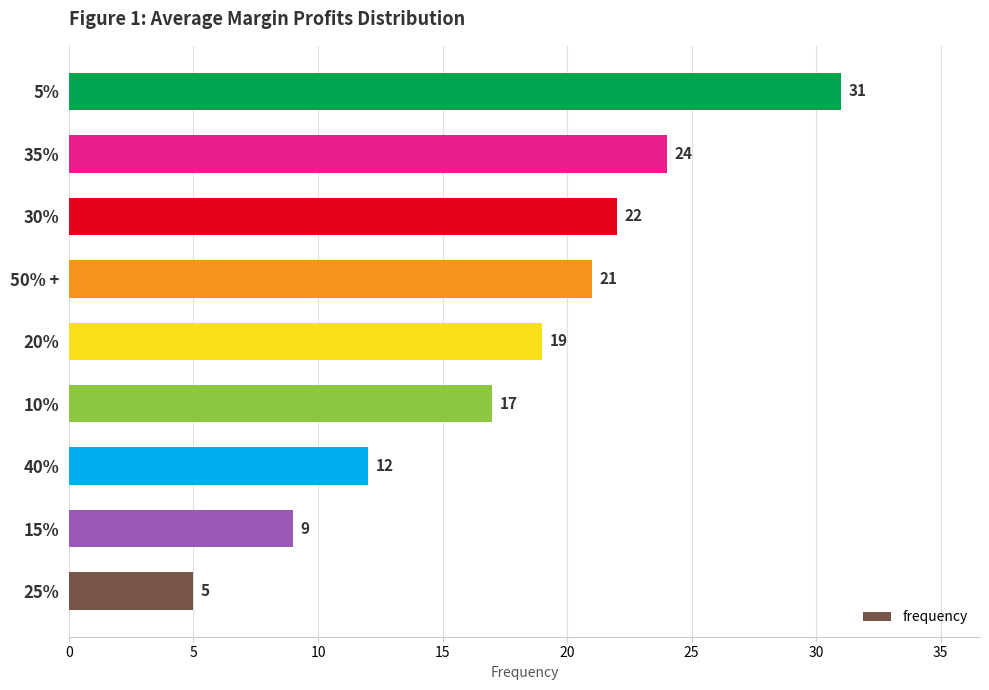

Approximately how many times larger is the value at 50% + compared to 35%?

0.9